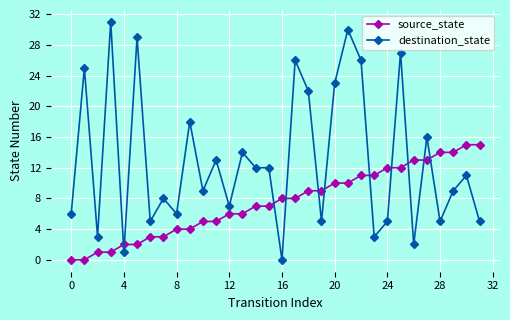

After their last crossing, which series has the higher values: source_state or destination_state?

source_state